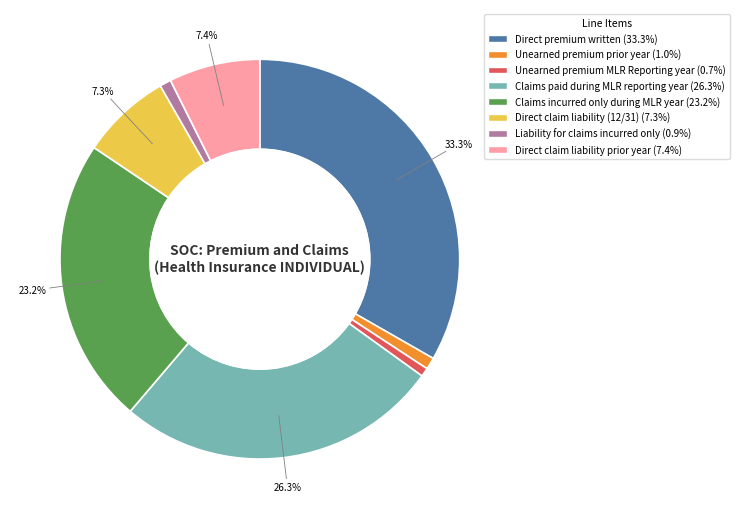

Does Unearned premium MLR Reporting year account for over 50% of the chart?

No